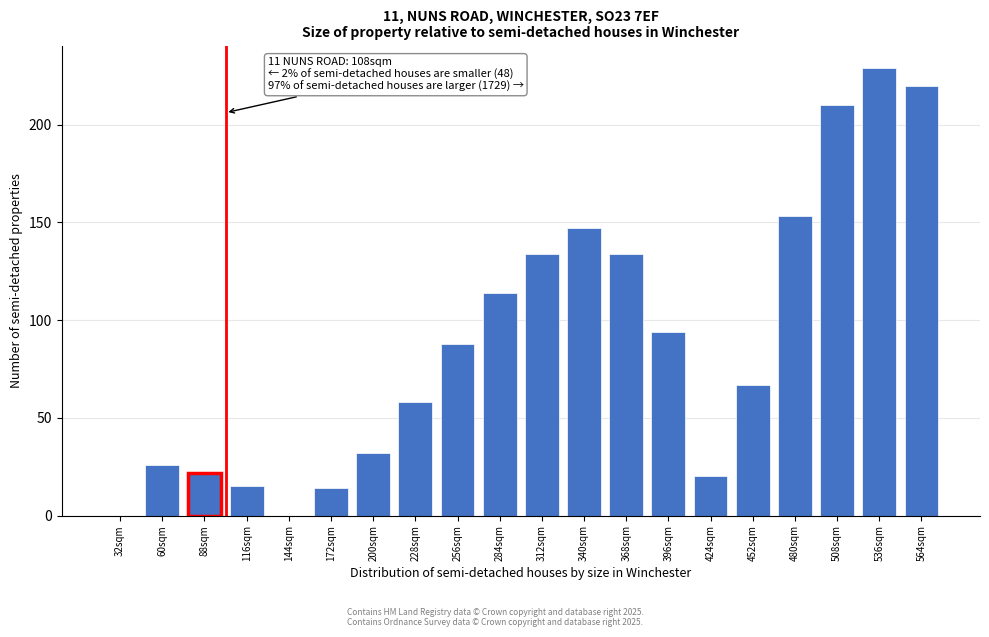

Reading right to left, transcribe all the data shown in this chart.

564sqm=220	536sqm=229	508sqm=210	480sqm=153	452sqm=67	424sqm=20	396sqm=94	368sqm=134	340sqm=147	312sqm=134	284sqm=114	256sqm=88	228sqm=58	200sqm=32	172sqm=14	144sqm=0	116sqm=15	88sqm=22	60sqm=26	32sqm=0